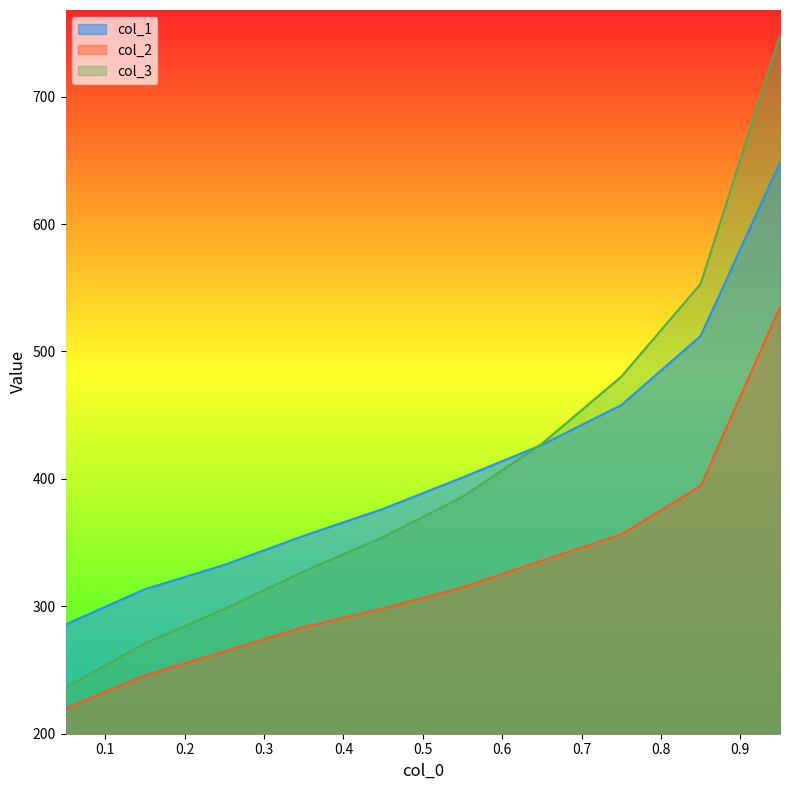

Does the chart have visible grid lines?

No